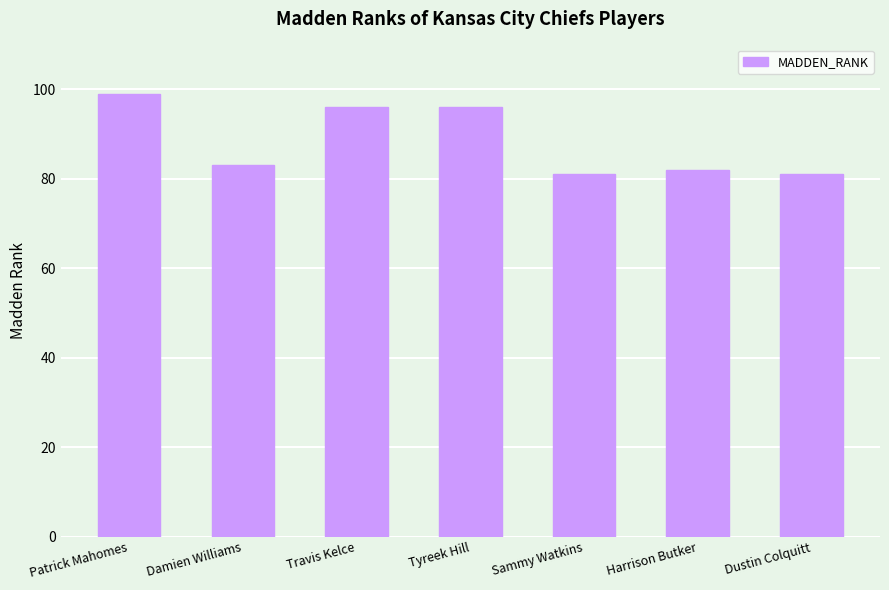

The value at Damien Williams is 56. True or false?

False